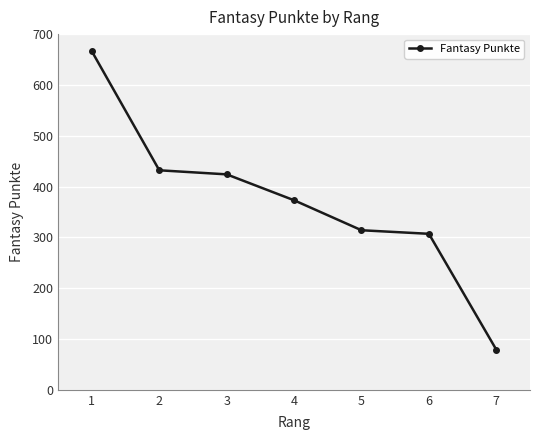

True or false: the data has more than 2 interior local peaks.

False